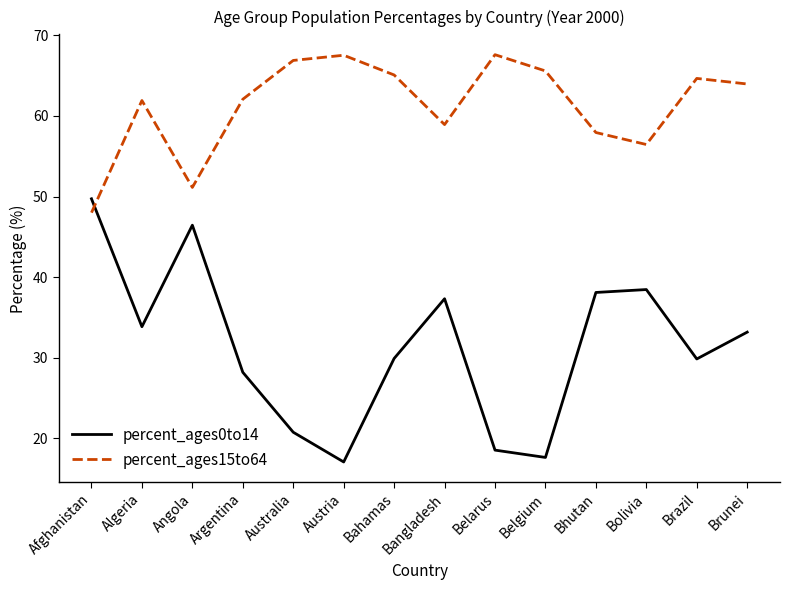

At which label does percent_ages0to14 reach its peak?

Afghanistan